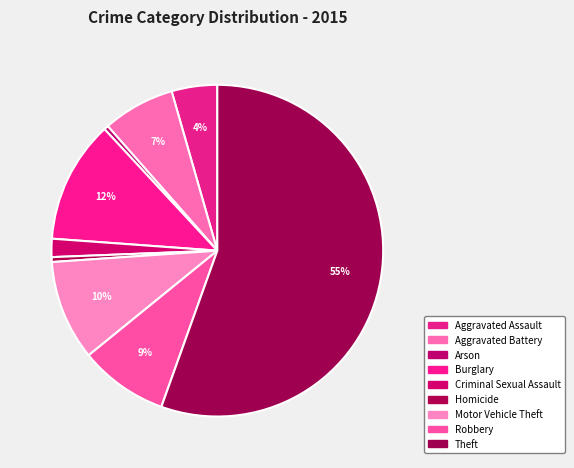

How many segments does this pie chart have?

9